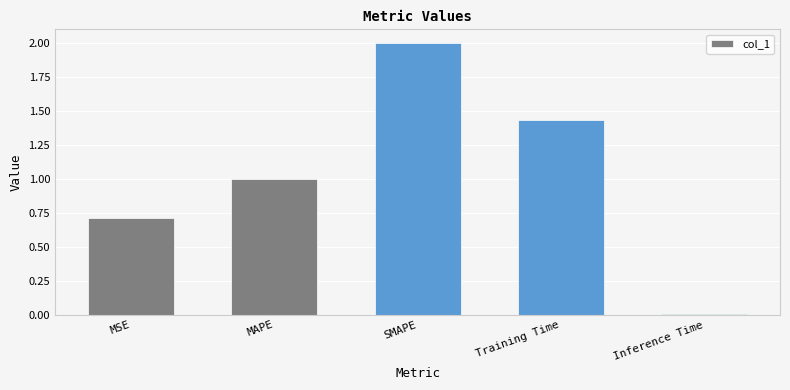

What is the difference between the maximum and minimum values?

2.0